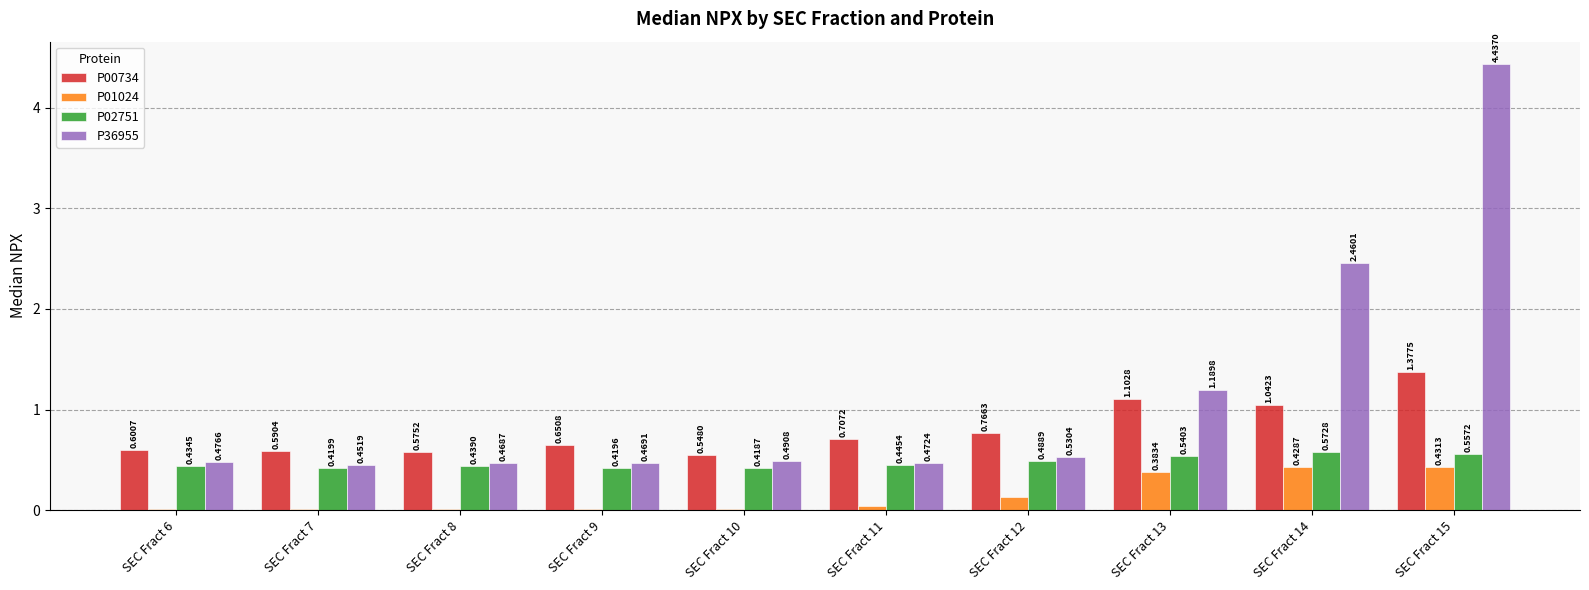

Which series changed the most between SEC Fract 10 and SEC Fract 11?

P00734